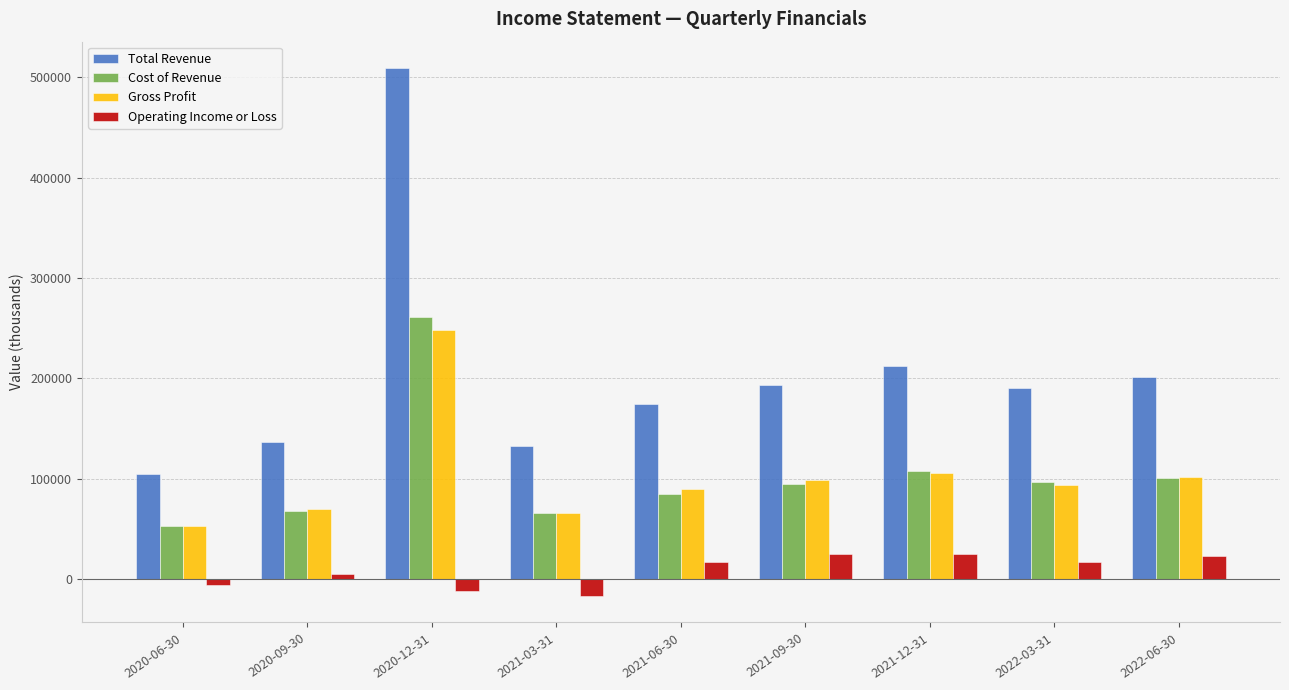

What is the difference between the highest and lowest values at 2020-06-30?

111200